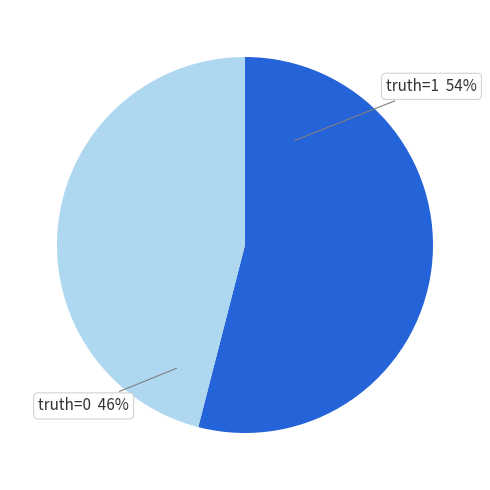

To the nearest percent, what is the difference between the largest and smallest slice percentages?

8%